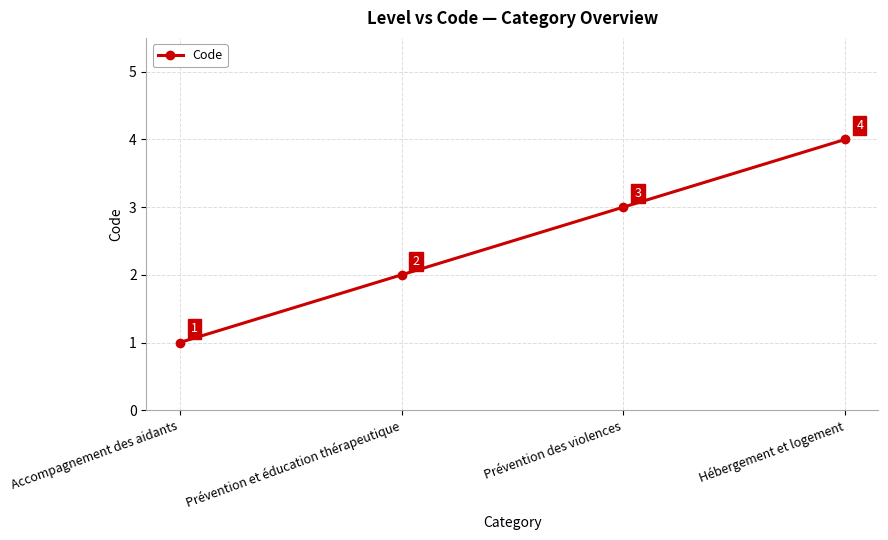

List the labels in order of value, largest first.

Hébergement et logement, Prévention des violences, Prévention et éducation thérapeutique, Accompagnement des aidants